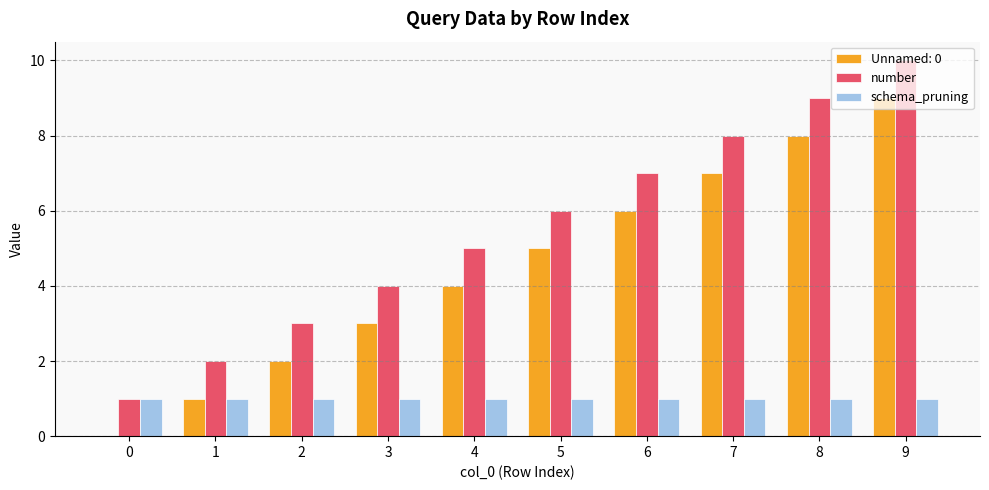

What are all the series names shown in the legend?

Unnamed: 0, number, schema_pruning